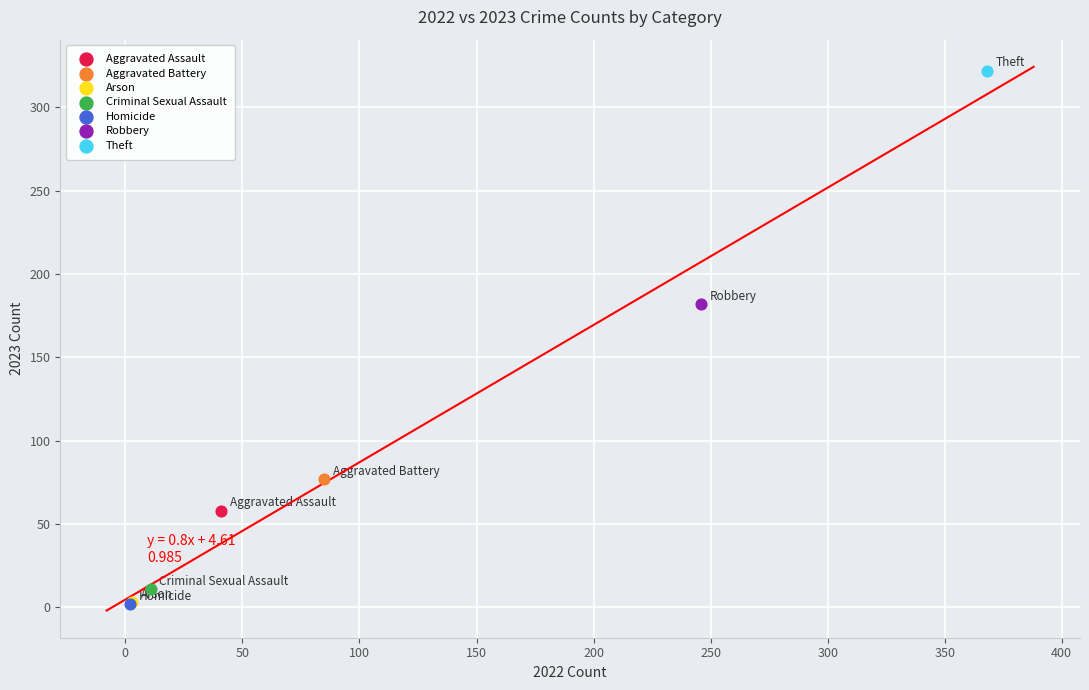

What are all the series names shown in the legend?

Aggravated Assault, Aggravated Battery, Arson, Criminal Sexual Assault, Homicide, Robbery, Theft